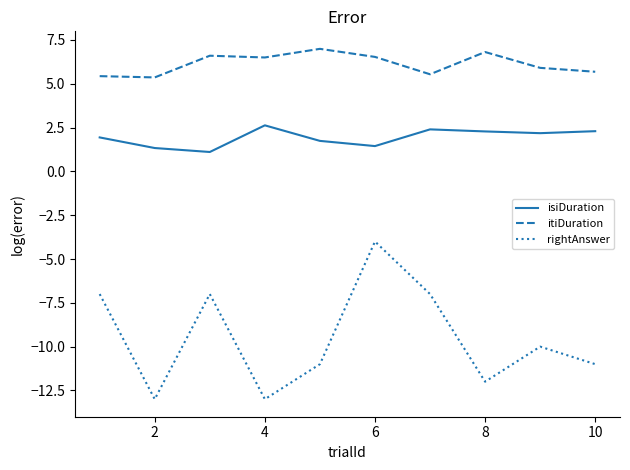

Rank the series by their average value, from lowest to highest.

rightAnswer, isiDuration, itiDuration